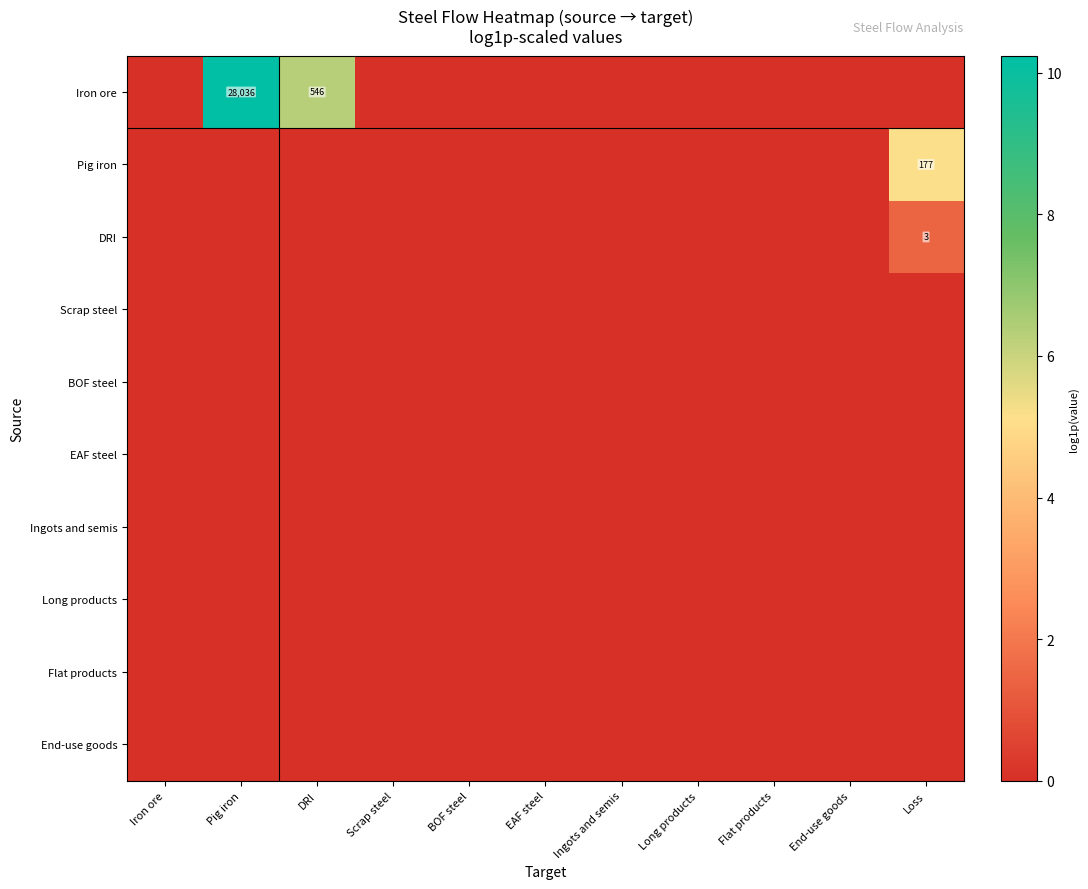

Is it true that BOF steel equals 0.0 at DRI?

True